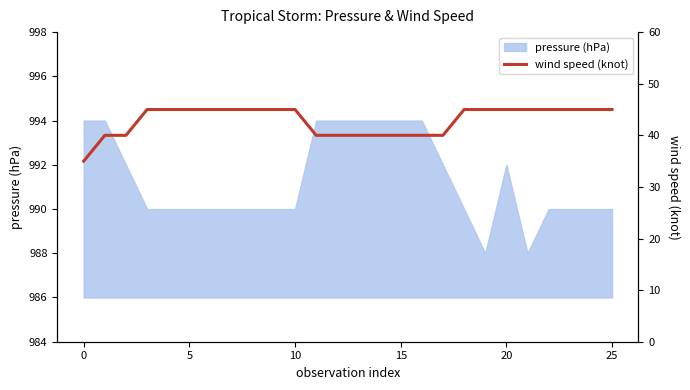

Does the chart display data point markers on the line(s)?

No